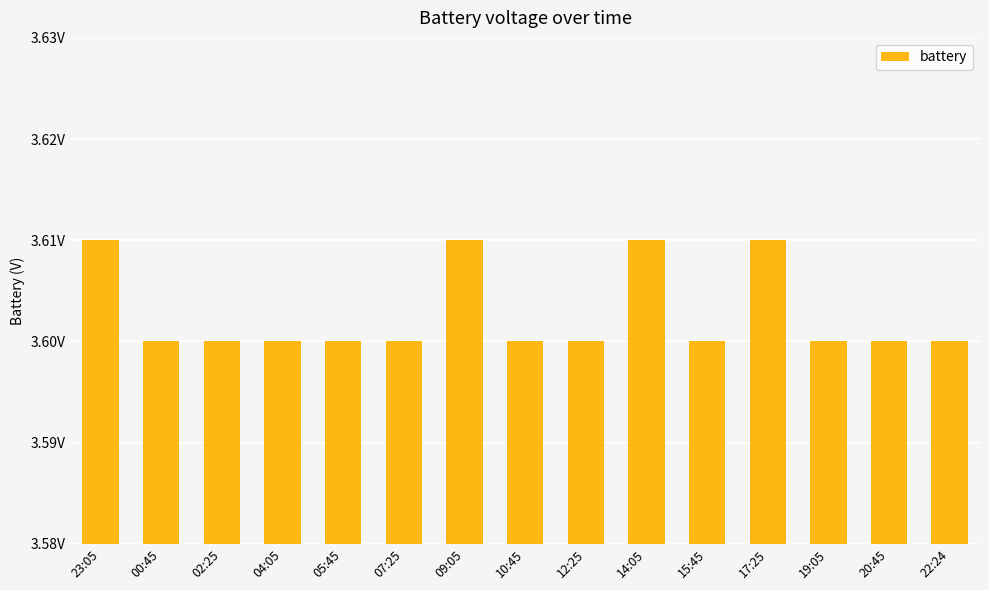

Reading left to right, extract all data points from this chart.

3.6	3.6	3.6	3.6	3.6	3.6	3.6	3.6	3.6	3.6	3.6	3.6	3.6	3.6	3.6